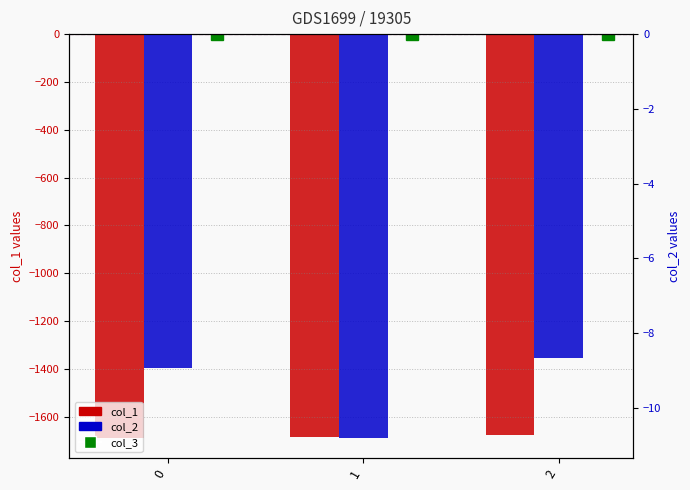

Are the bars horizontal?

No